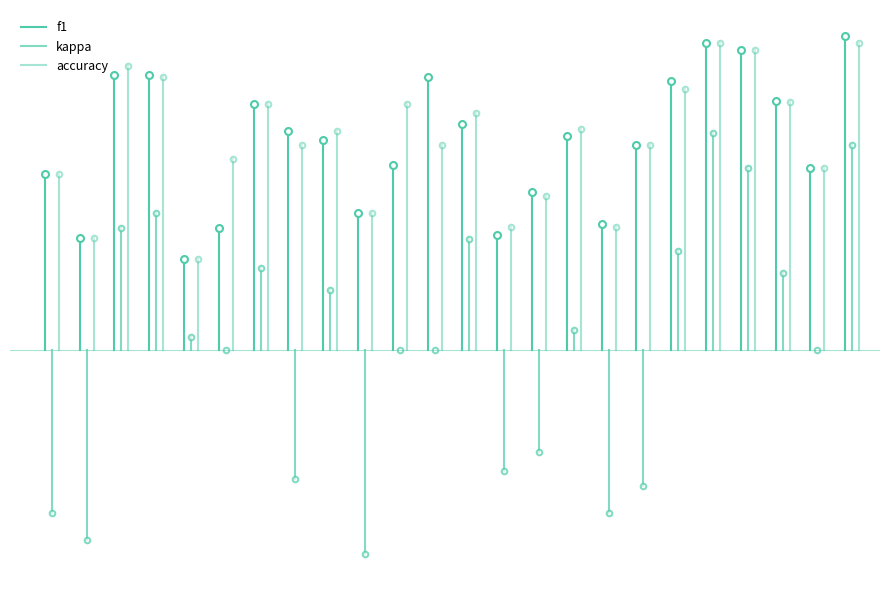

What is the value of the f1 point at the 2nd from the left?

0.4